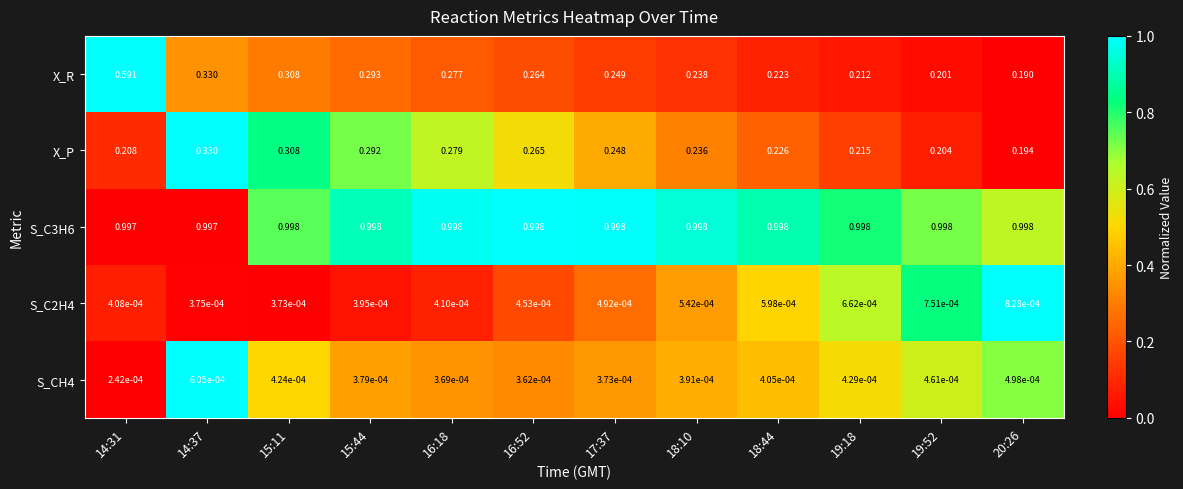

Is the value of S_C3H6 at 16:18 greater than the value of X_R at 20:26?

Yes